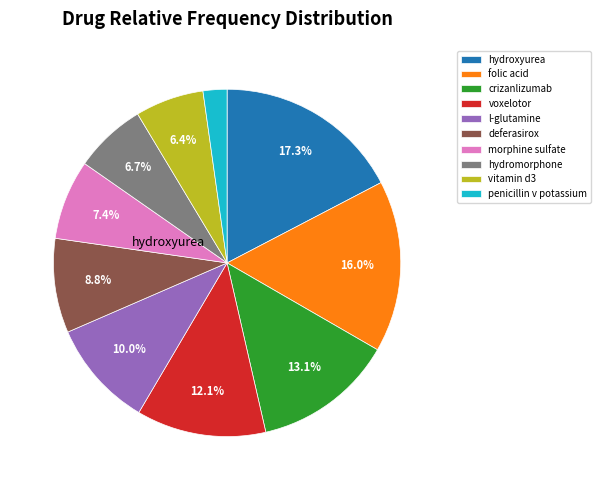

Combined, do folic acid and hydroxyurea account for over 50%?

No